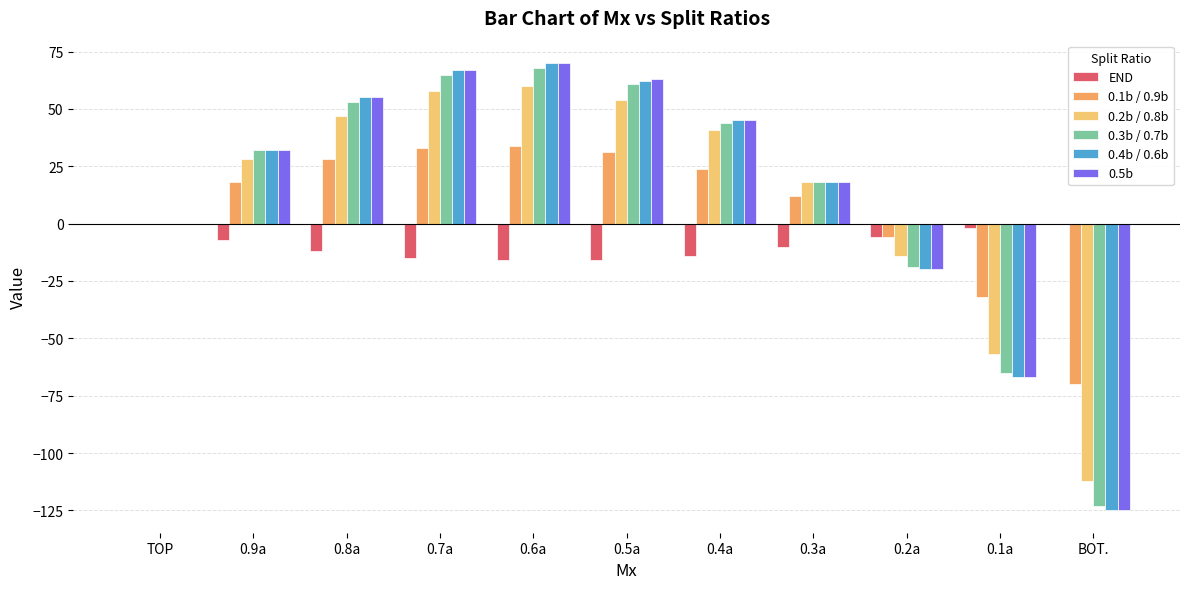

Reading right to left, what are all the values shown in this chart?

END: 0	-2	-6	-10	-14	-16	-16	-15	-12	-7	0
0.1b / 0.9b: -70	-32	-6	12	24	31	34	33	28	18	0
0.2b / 0.8b: -112	-57	-14	18	41	54	60	58	47	28	0
0.3b / 0.7b: -123	-65	-19	18	44	61	68	65	53	32	0
0.4b / 0.6b: -125	-67	-20	18	45	62	70	67	55	32	0
0.5b: -125	-67	-20	18	45	63	70	67	55	32	0